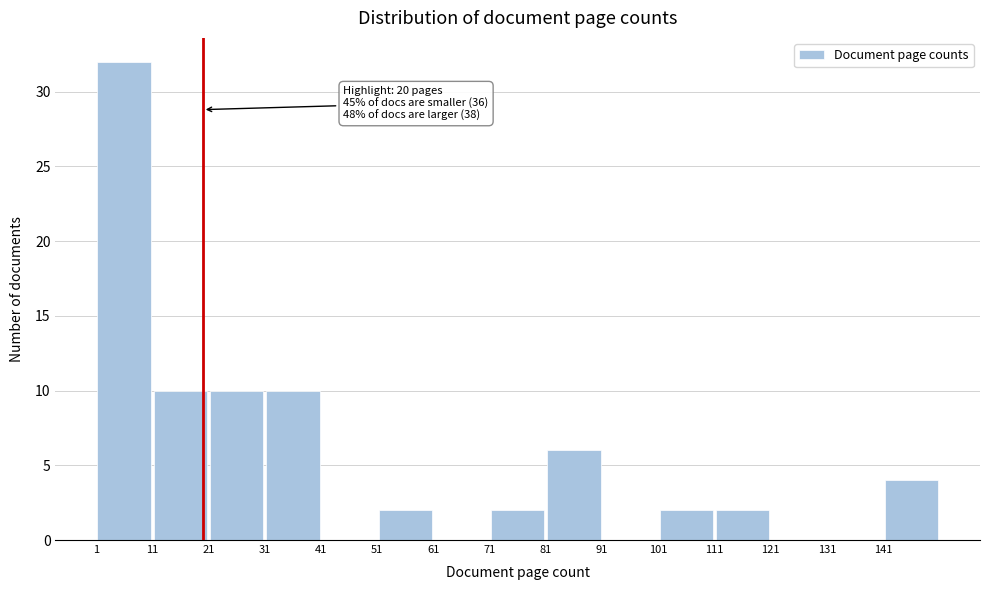

Which range on the x-axis has the tallest bar?

1 to 11